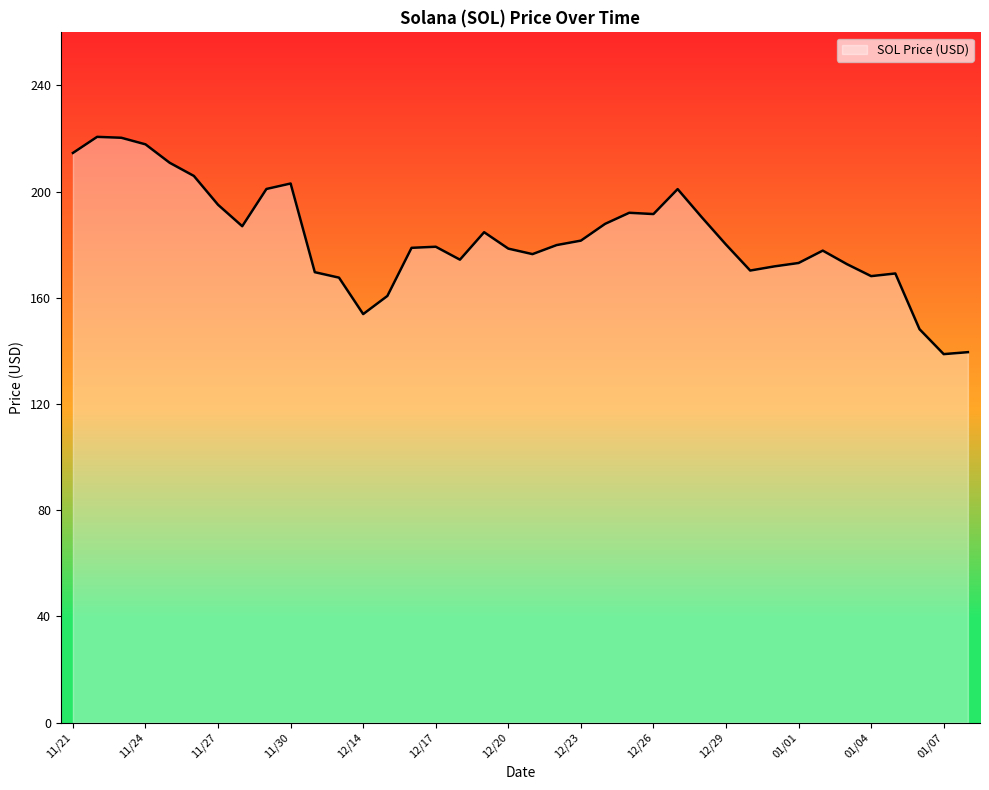

What is the difference between the maximum and minimum values?

81.8